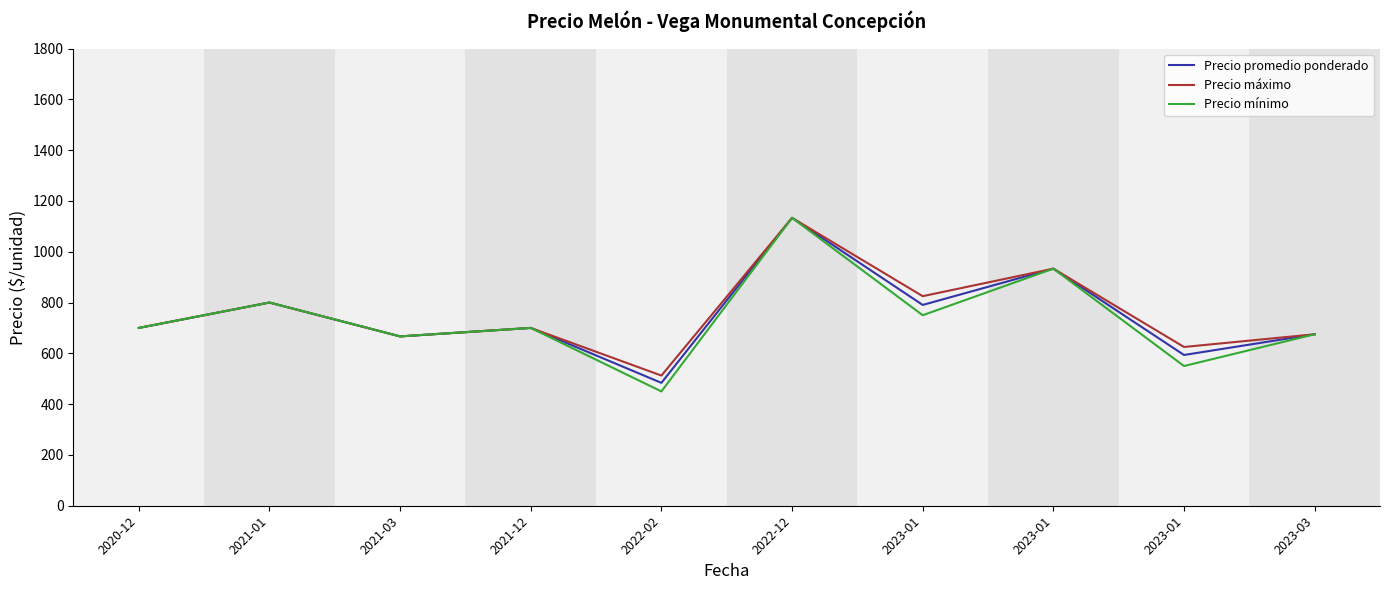

The value of Precio promedio ponderado at 2023-01 is 1062.0. True or false?

False